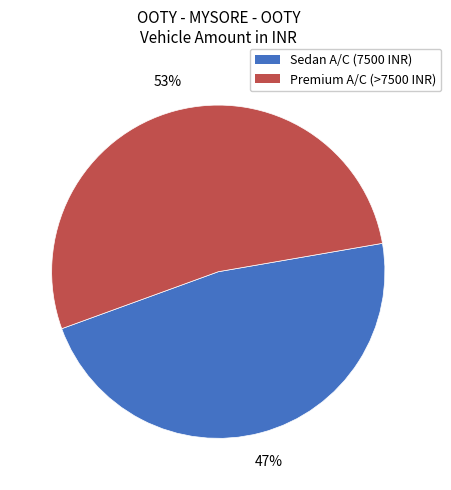

Do Sedan A/C (7500 INR) and Premium A/C (>7500 INR) together represent more than half of the pie?

Yes